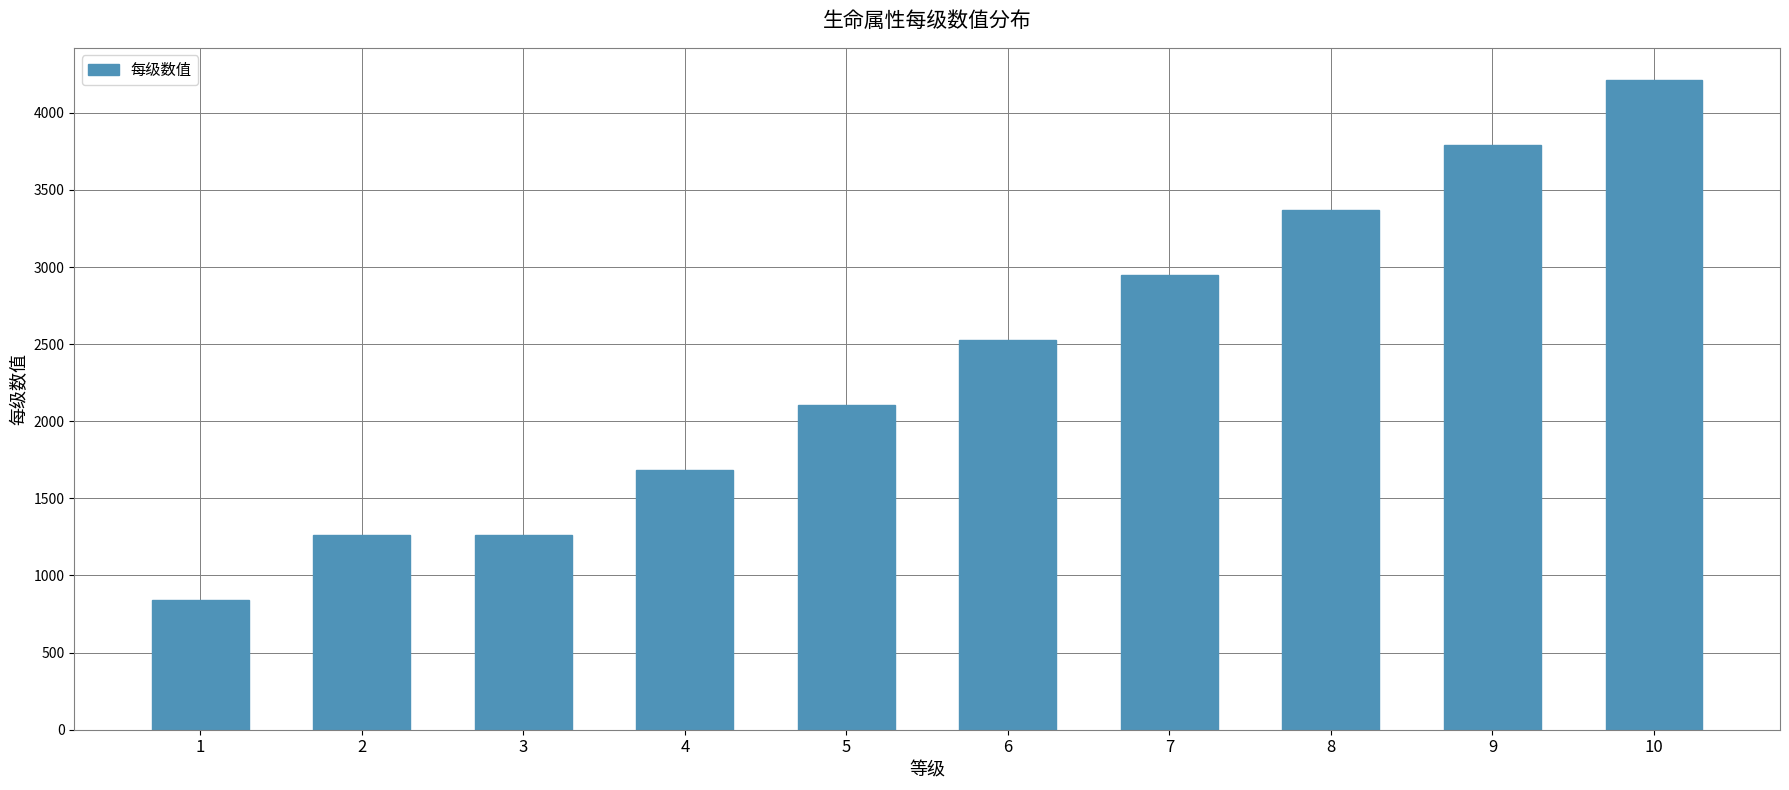

Which category has the highest value across all series?

10